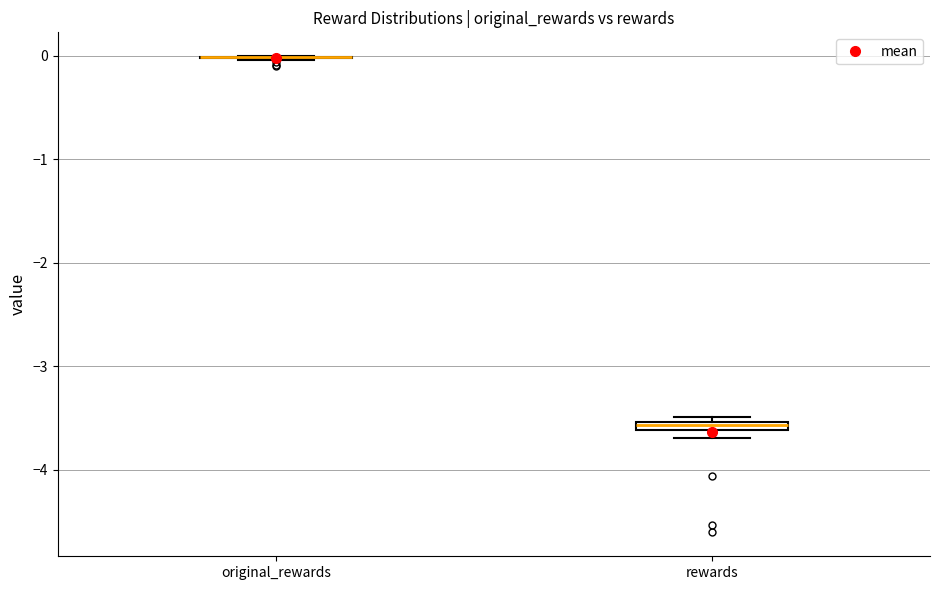

Where is the lower edge of the box for rewards on the y-axis? The values are not printed on the chart, so give them approximately, as read against the axis.

-3.6